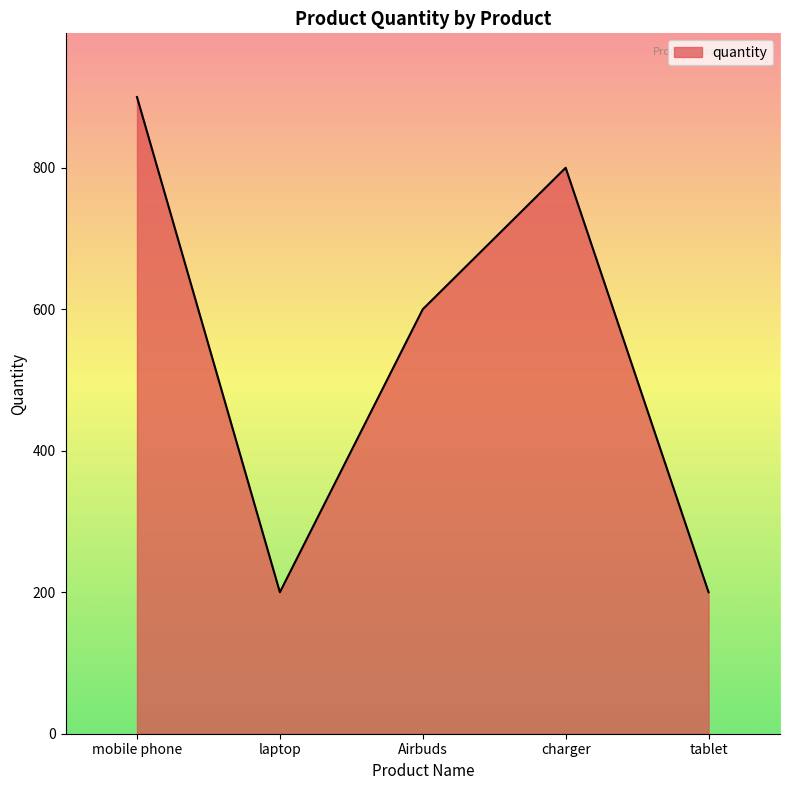

What position from the right is laptop?

4